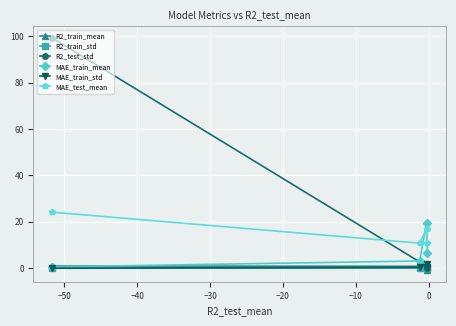

What is the difference between the maximum and minimum values in the MAE_train_mean series?

18.8